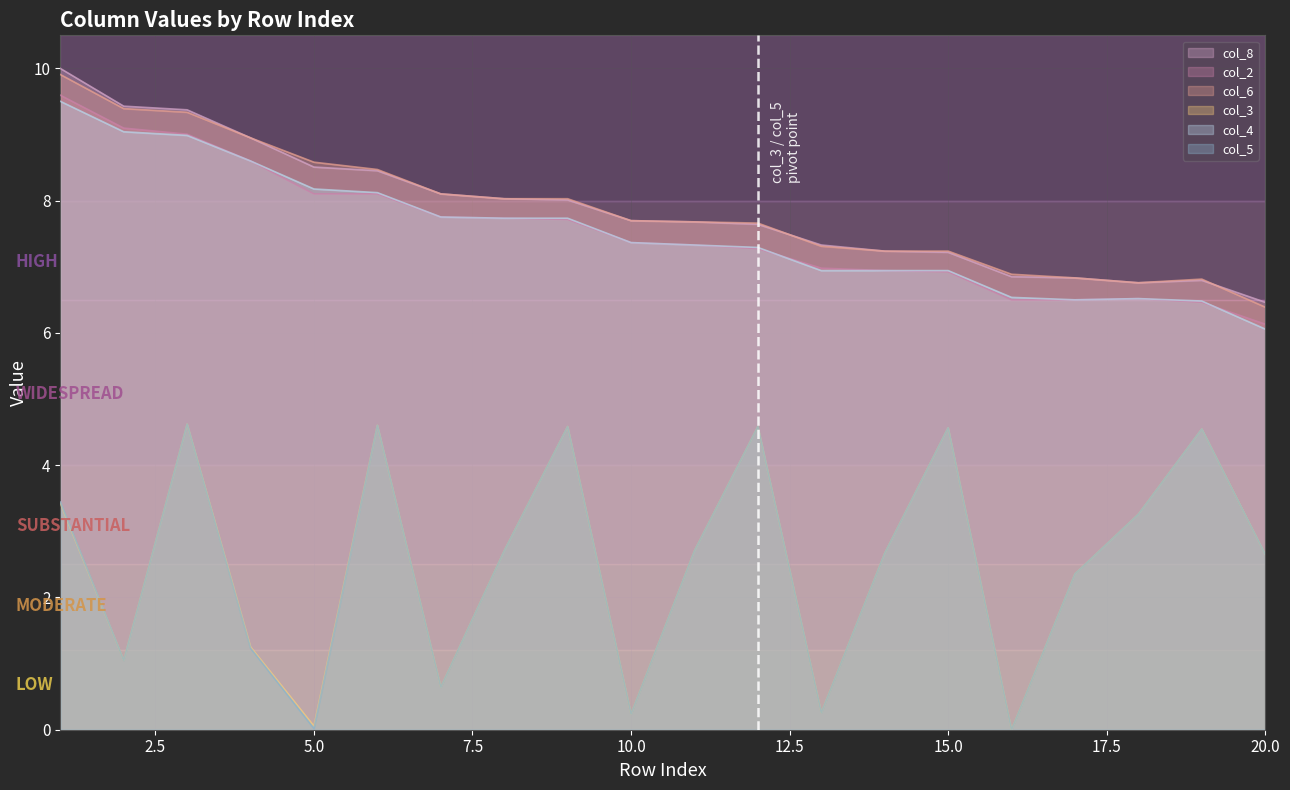

Rank the series by their maximum value, from highest to lowest.

col_8, col_6, col_2, col_4, col_3, col_5